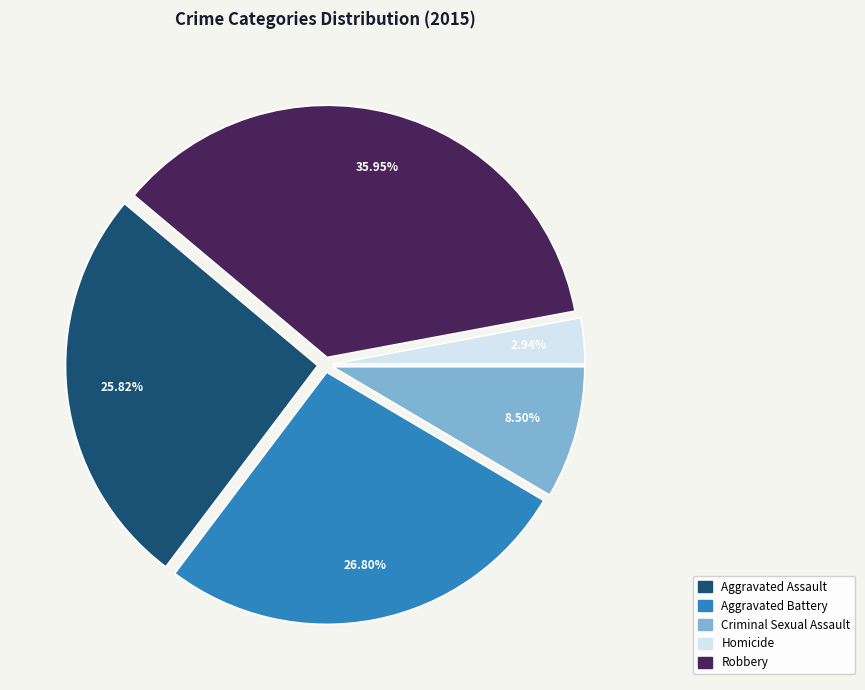

True or false: Homicide accounts for 3% of the total.

True